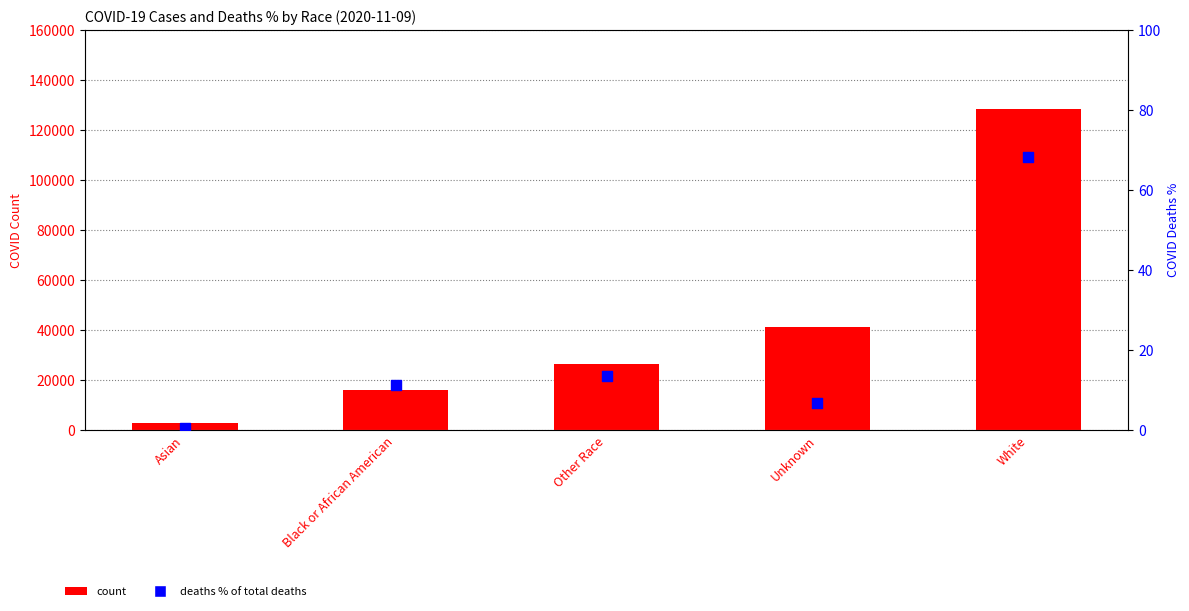

Which series reaches the maximum Y coordinate?

count